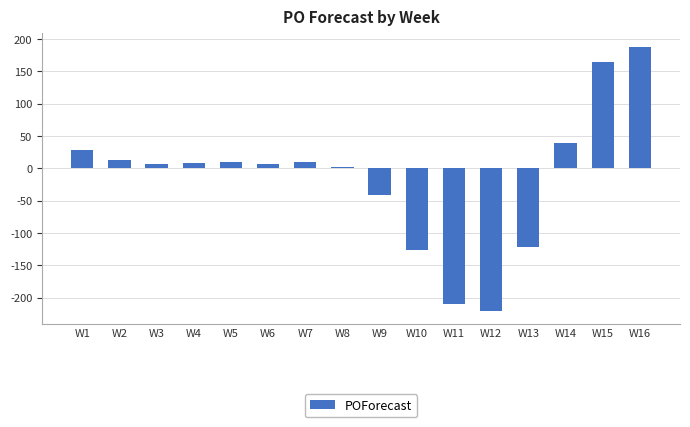

True or false: the data shows -122 at W13.

True